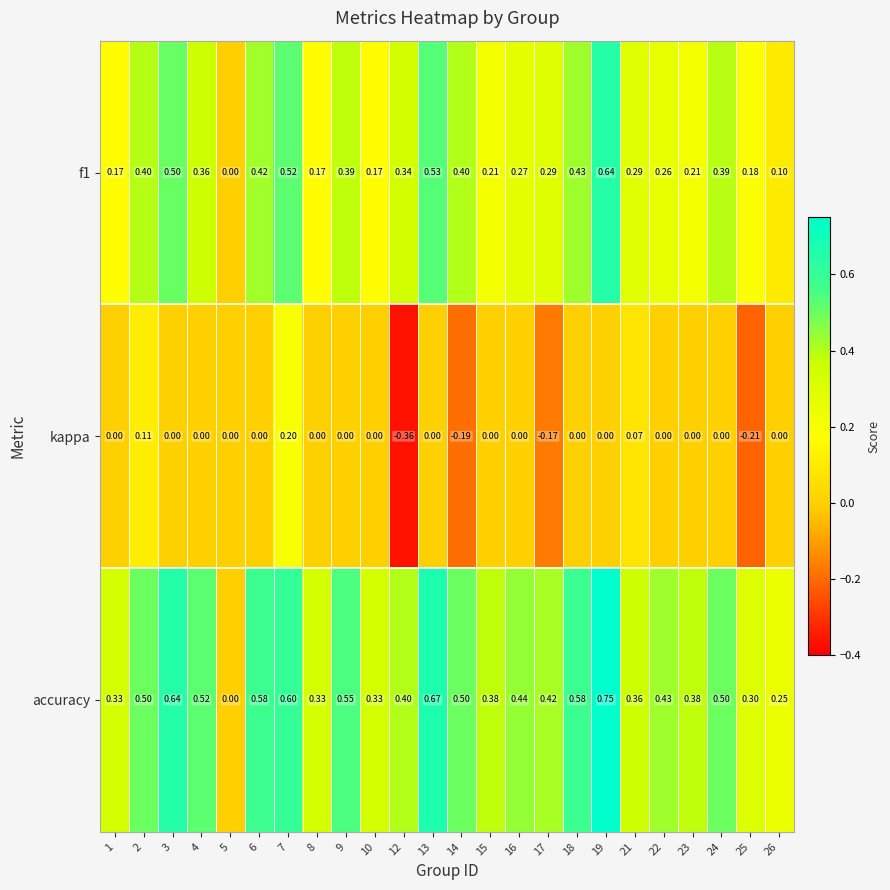

Is the value of accuracy at 22 greater than the value of f1 at 23?

Yes